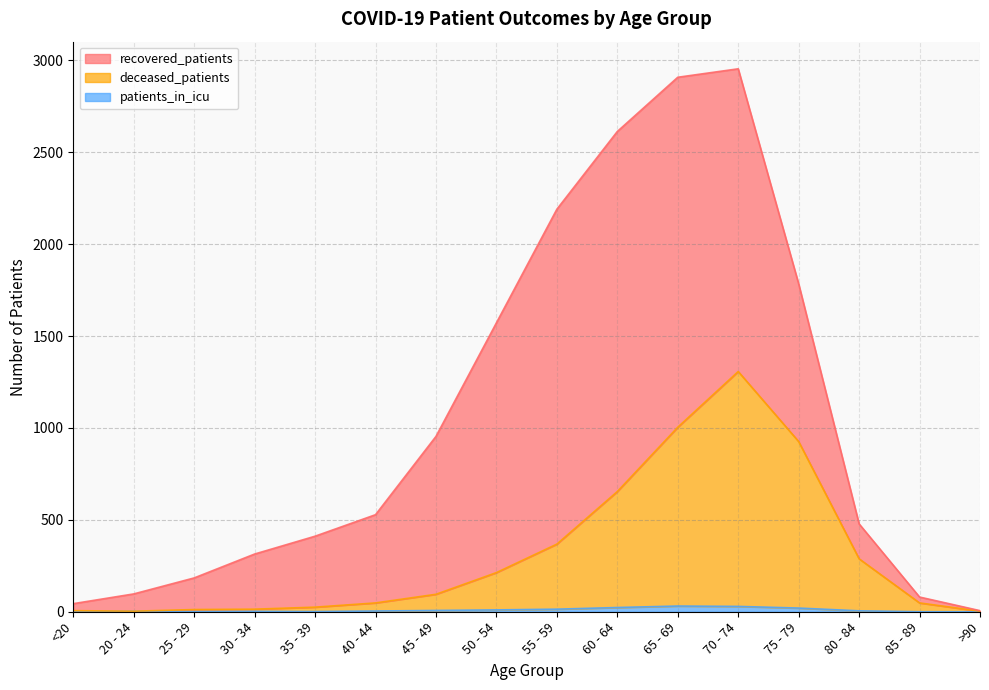

At which category is the sum across all series the highest?

70 - 74